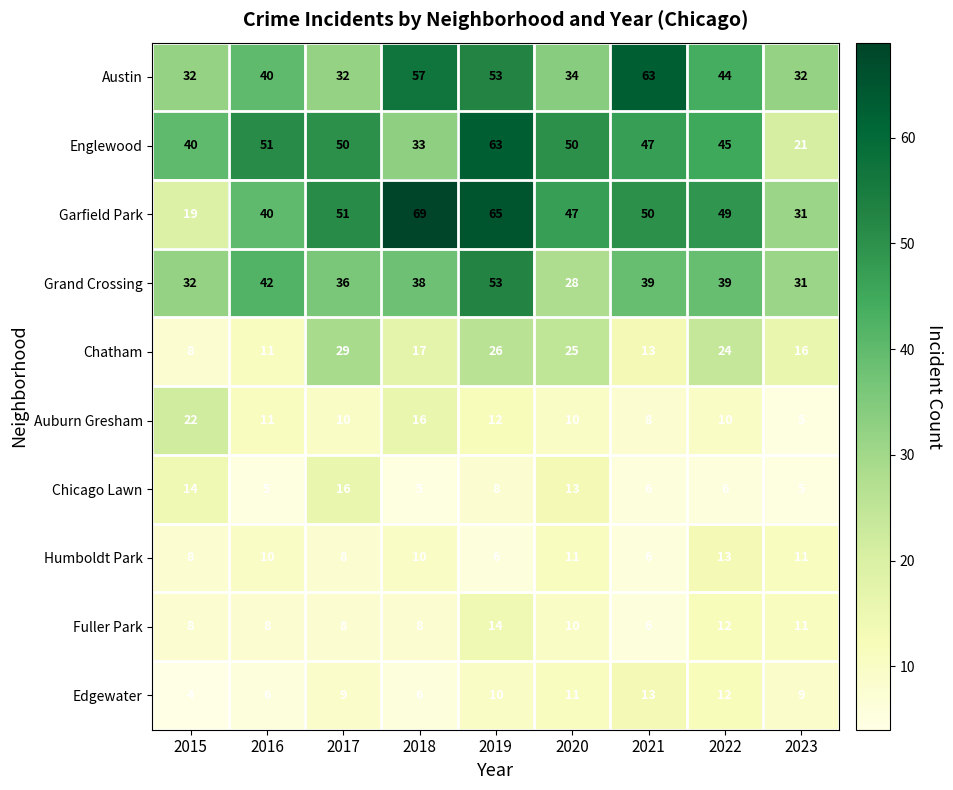

What is the sum of the Garfield Park values at 2016 and 2021?

90